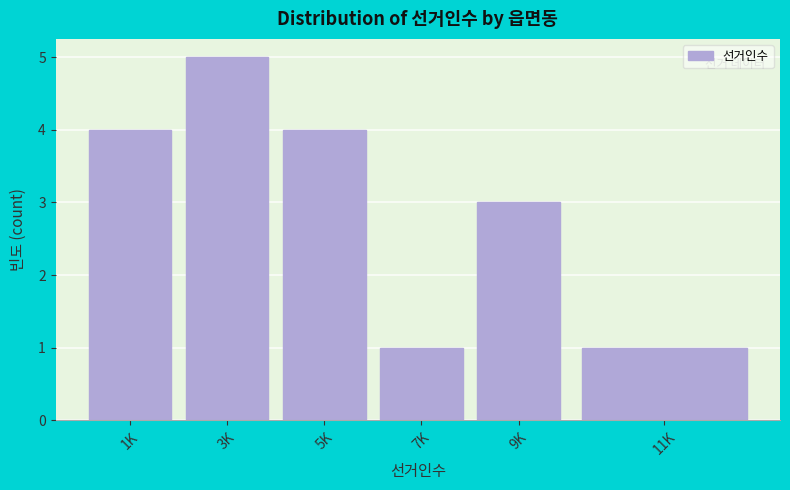

Reading left to right, what are all the values shown in this chart?

4	5	4	1	3	1